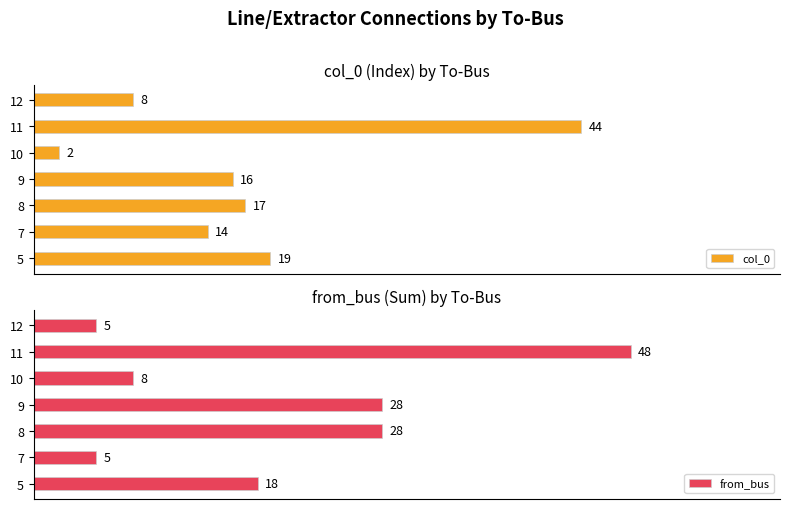

Rank the categories by col_0 value from highest to lowest.

11, 5, 8, 9, 7, 12, 10